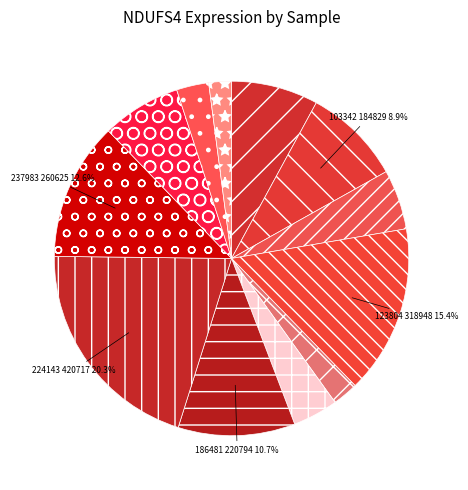

What is the largest slice in the pie chart?

224143